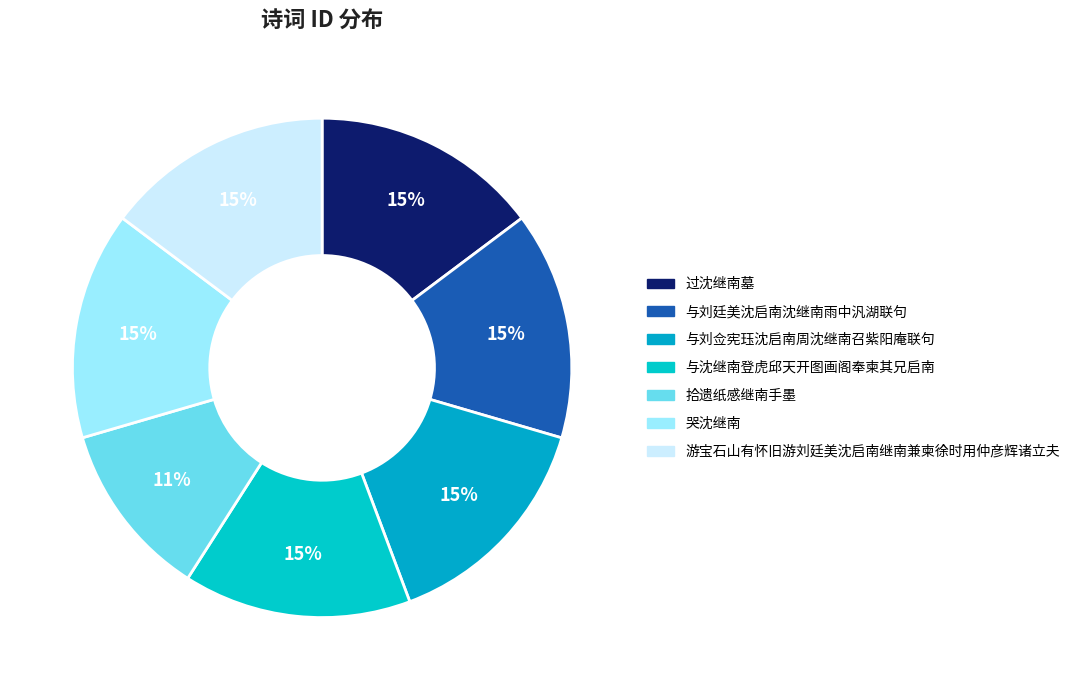

Rank the categories by value from highest to lowest.

与刘廷美沈启南沈继南雨中汎湖联句, 与刘佥宪珏沈启南周沈继南召紫阳庵联句, 哭沈继南, 过沈继南墓, 与沈继南登虎邱天开图画阁奉柬其兄启南, 游宝石山有怀旧游刘廷美沈启南继南兼柬徐时用仲彦辉诸立夫, 拾遗纸感继南手墨